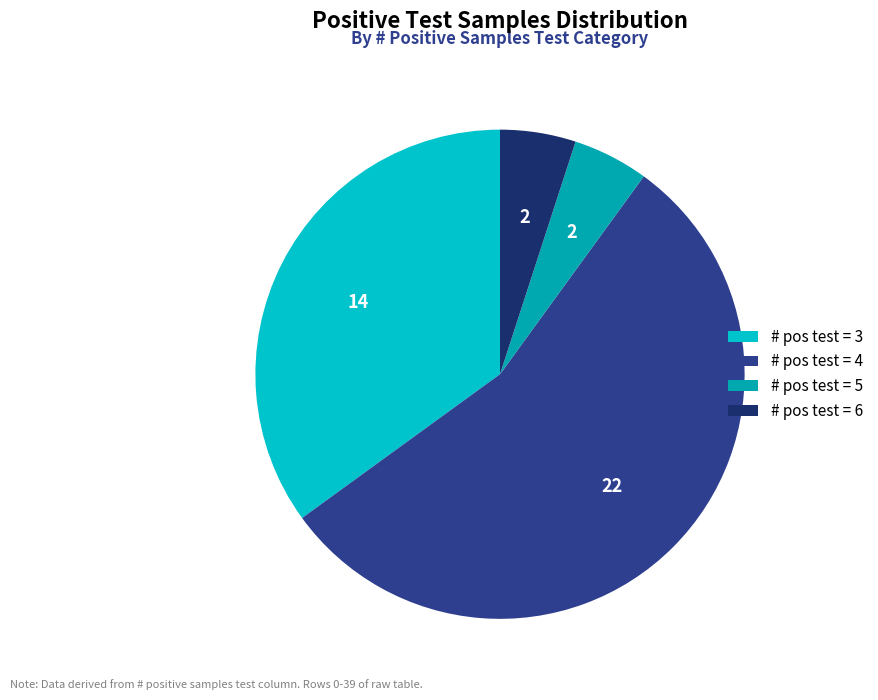

Which slice is the largest?

# pos test = 4